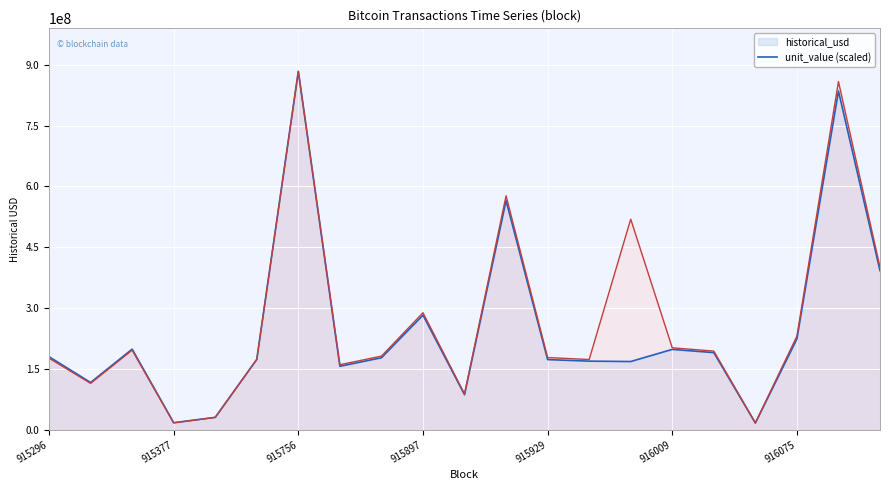

How many interior local peaks does the unit_value series have?

6